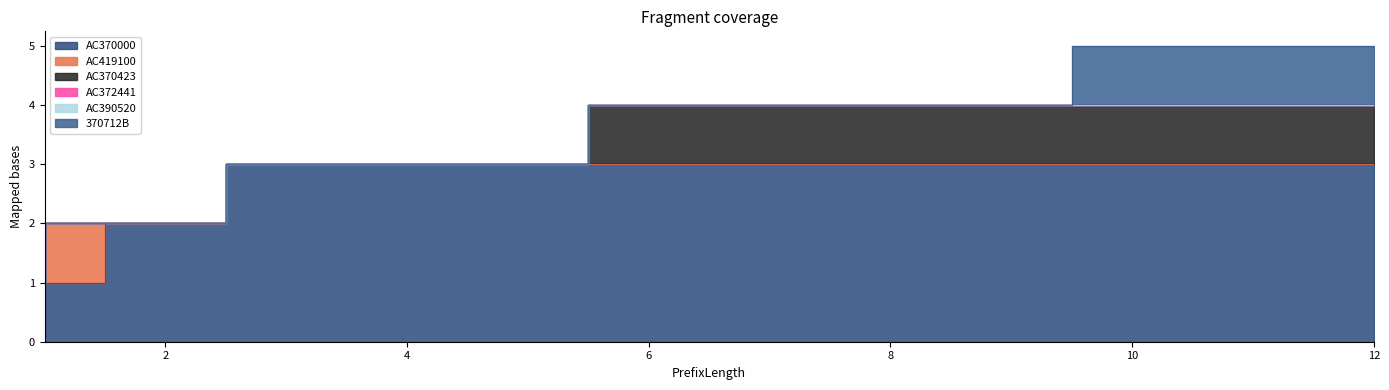

What are all the series names shown in the legend?

AC370000, AC419100, AC370423, AC372441, AC390520, 370712B